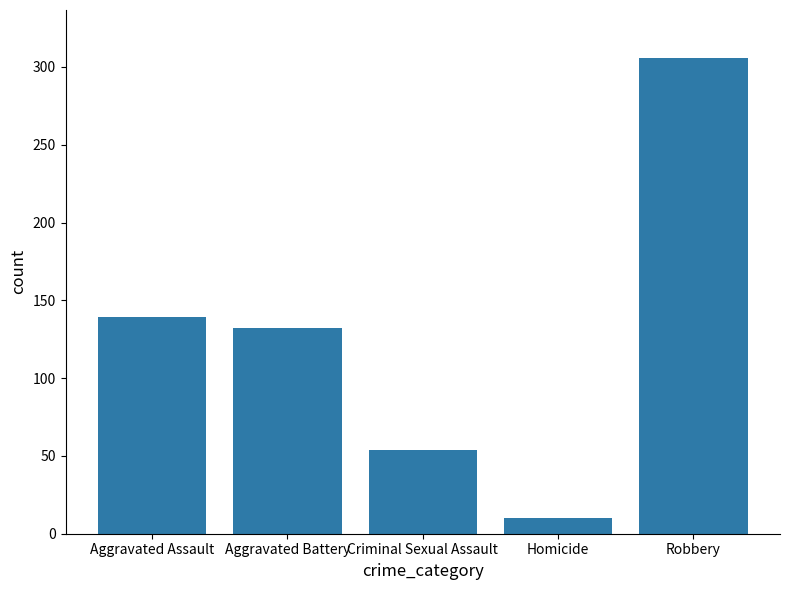

Rank the categories by value from lowest to highest.

Homicide, Criminal Sexual Assault, Aggravated Battery, Aggravated Assault, Robbery